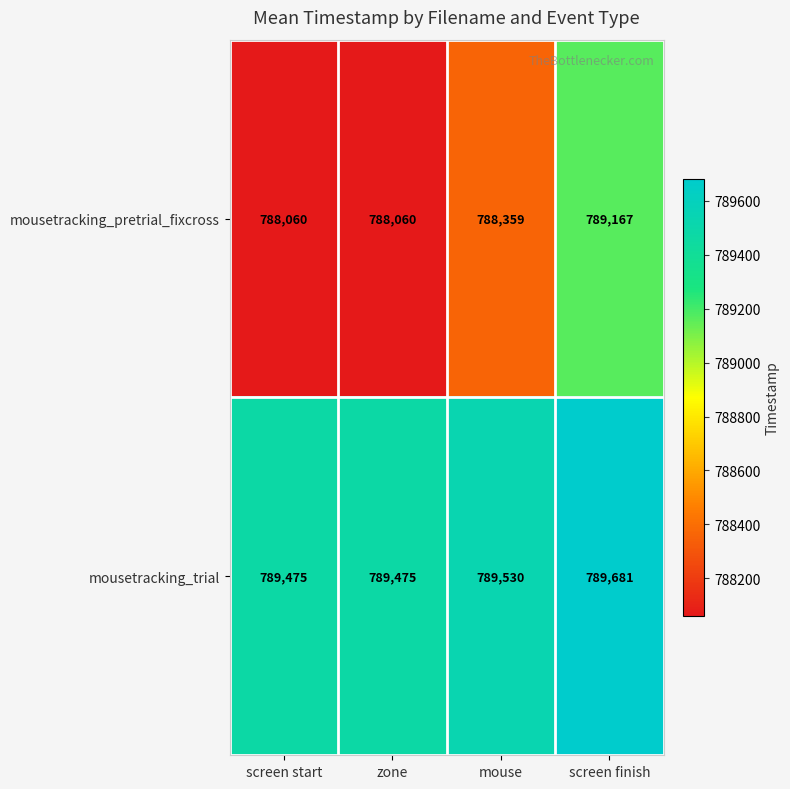

Reading left to right, transcribe all the data shown in this chart.

mousetracking_pretrial_fixcross: 788060	788060	788359	789167
mousetracking_trial: 789475	789475	789530	789681